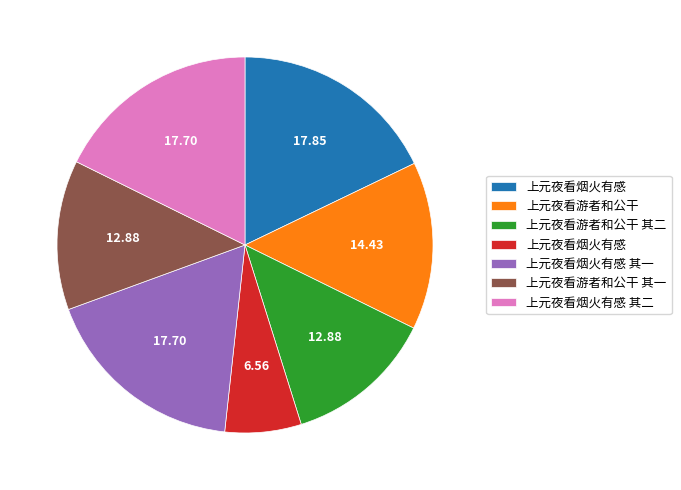

Does any single category account for the majority?

No